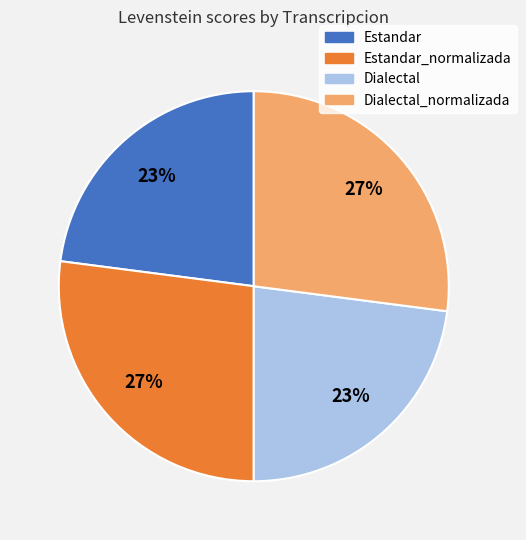

To the nearest percent, what is the difference between the largest and smallest slice percentages?

4%